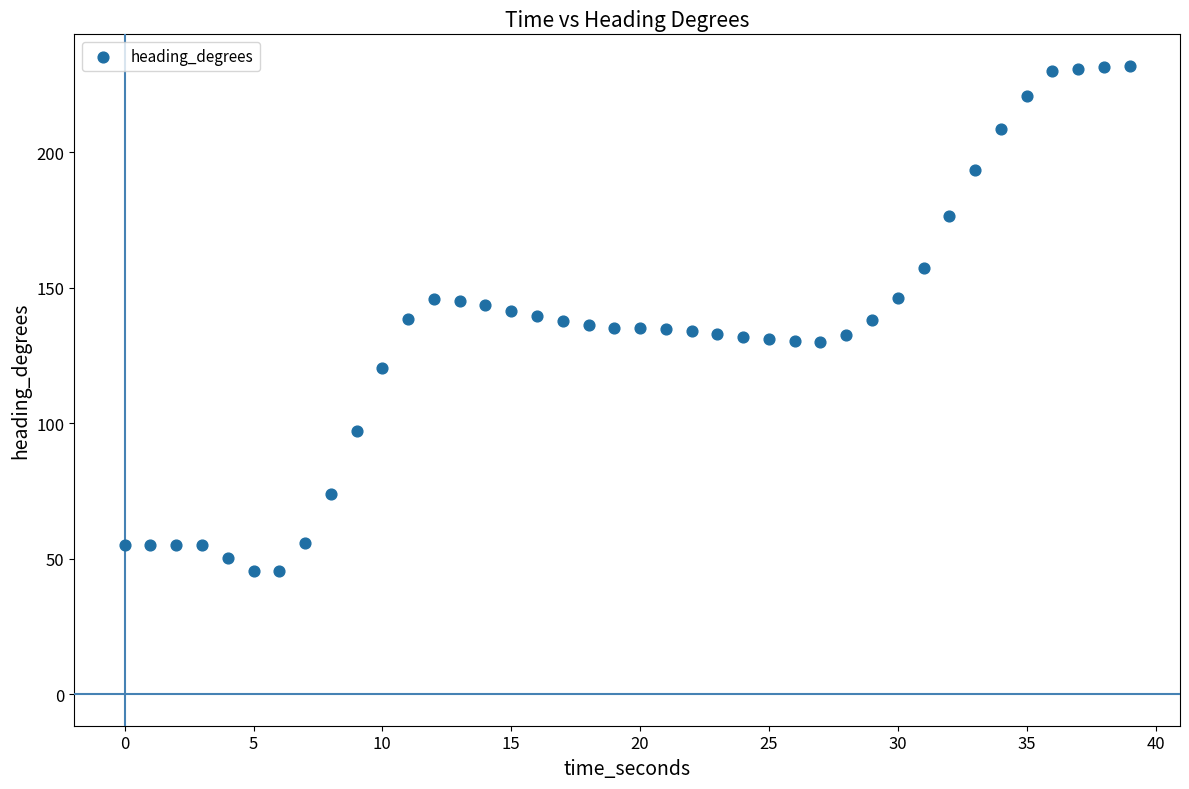

What is the range of Y values (max minus min)?

186.5